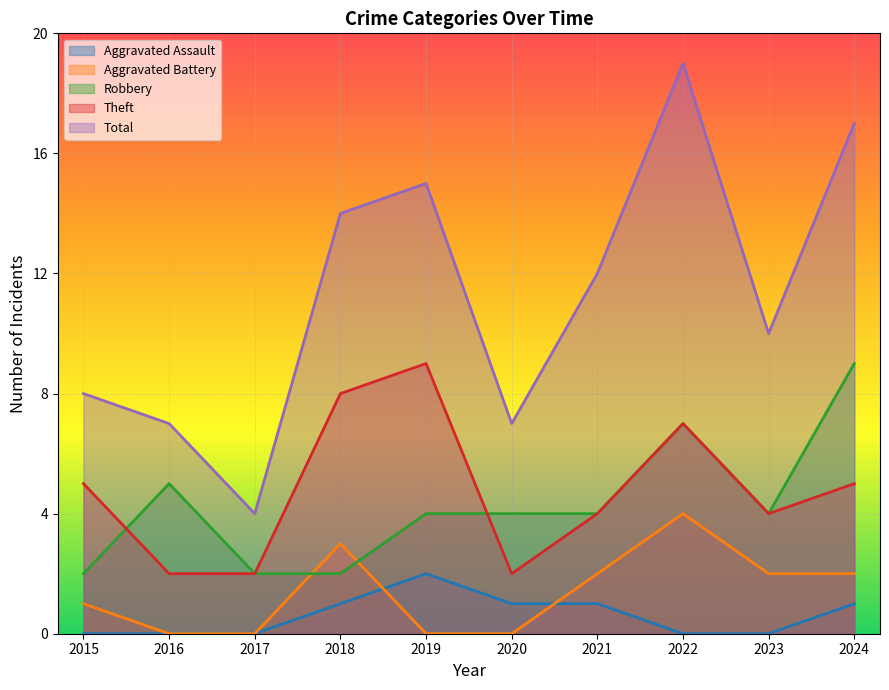

How many distinct data groups are displayed?

5